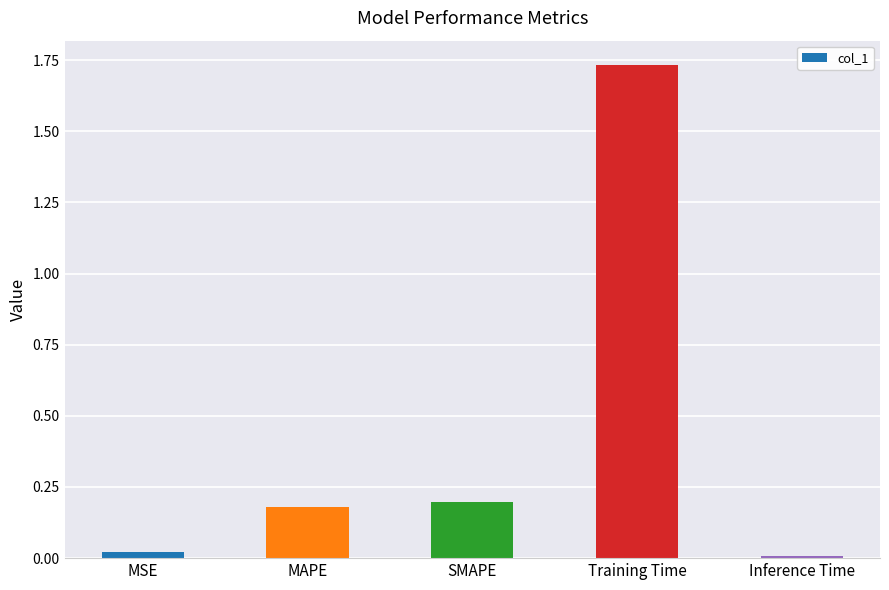

Which has a higher value, MAPE or MSE?

MAPE